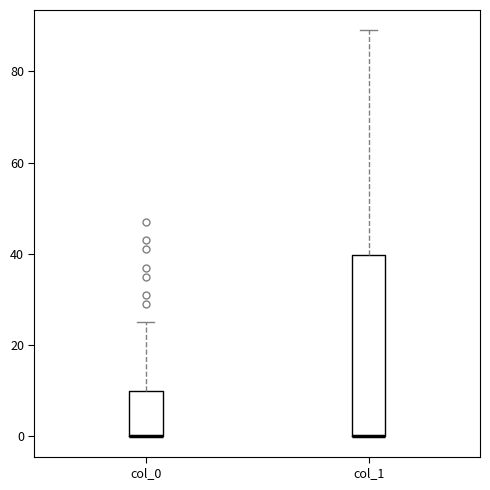

Reading left to right, transcribe this box plot: for each box, give where its median line is, the range the box spans, and where its two whiskers end, as read against the y-axis. The values are not printed on the chart, so give them approximately, as read against the axis.

col_0: median 0 (drawn on the box's lower edge), box 0 to 10, whiskers 0 to 26
col_1: median 0 (drawn on the box's lower edge), box 0 to 40, whiskers 0 to 90